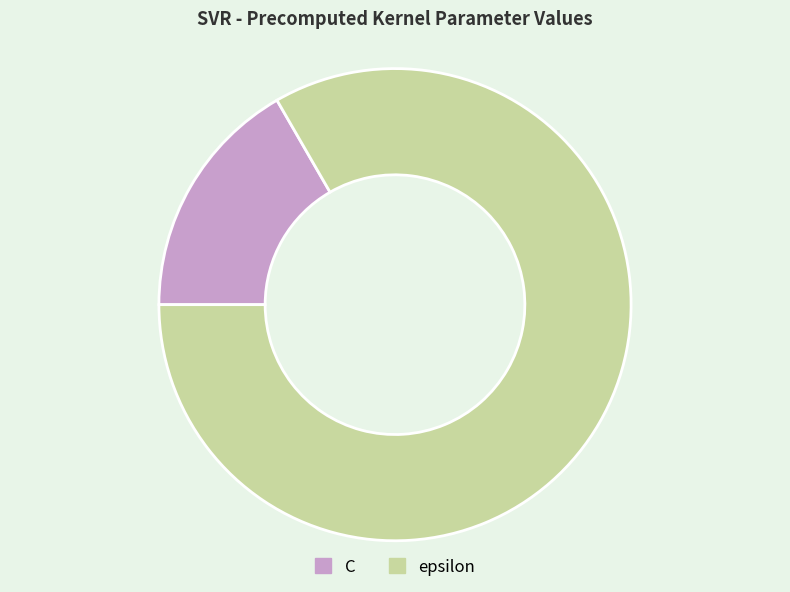

Combined, do epsilon and C account for over 50%?

Yes